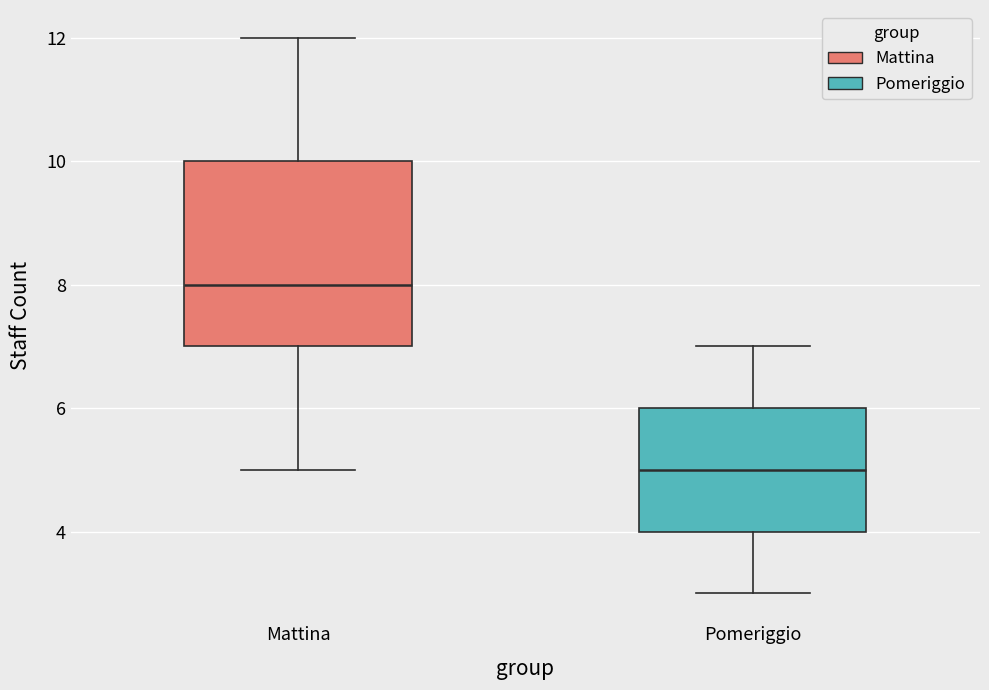

Reading left to right, transcribe this box plot: for each box, give where its median line is, the range the box spans, and where its two whiskers end, as read against the y-axis. The values are not printed on the chart, so give them approximately, as read against the axis.

Mattina: median 8, box 7 to 10, whiskers 5 to 12
Pomeriggio: median 5, box 4 to 6, whiskers 3 to 7